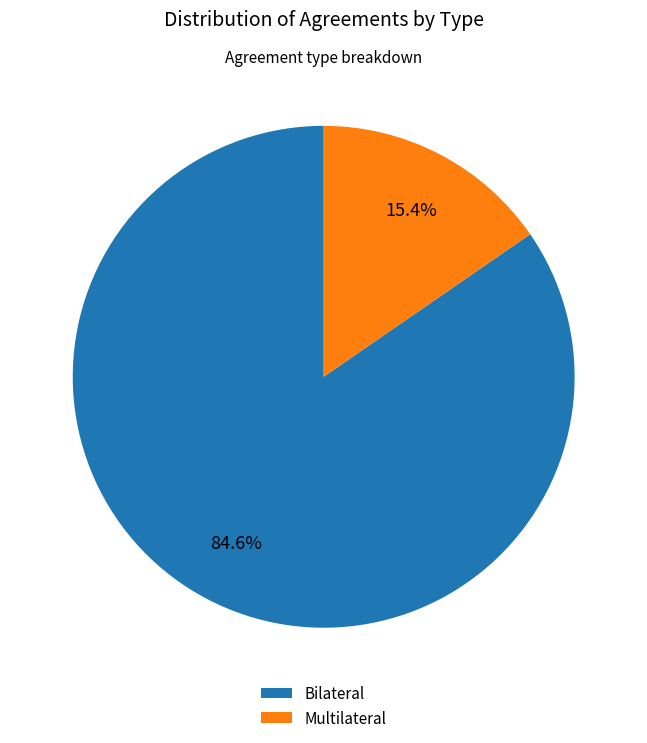

How many slices are in this pie chart?

2